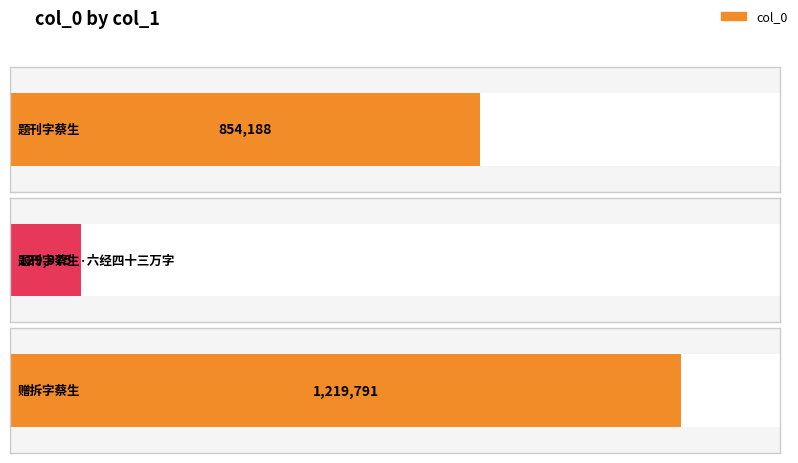

What position from the right is 题刊字蔡生?

3